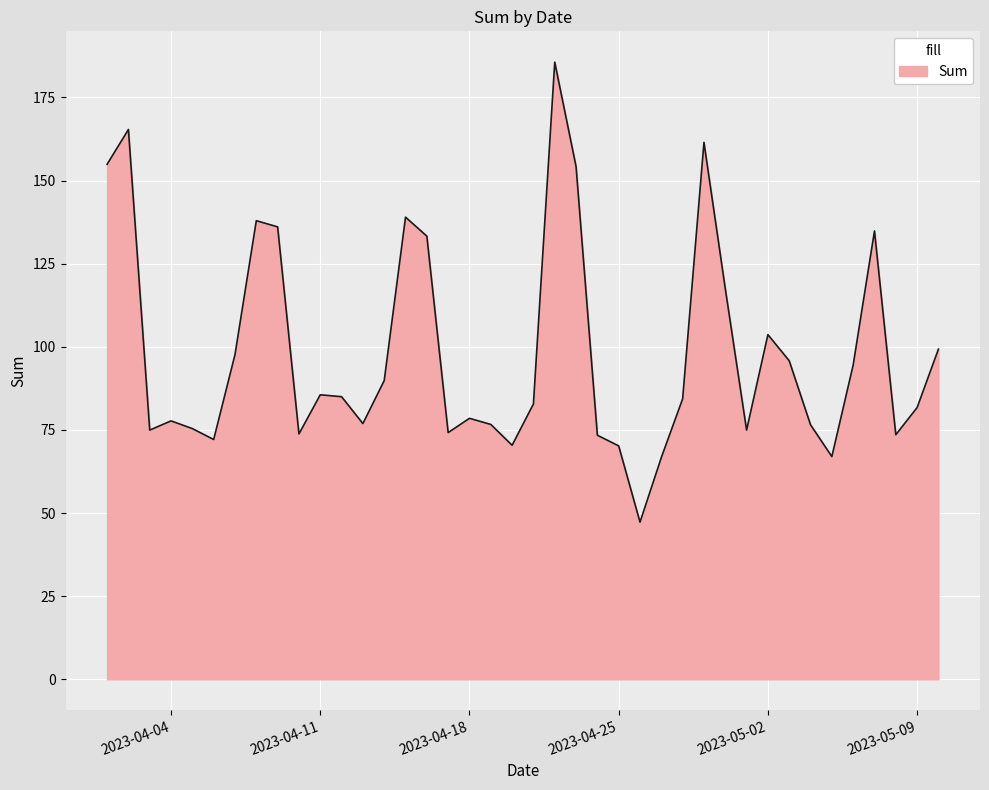

What is the smallest value displayed?

47.3